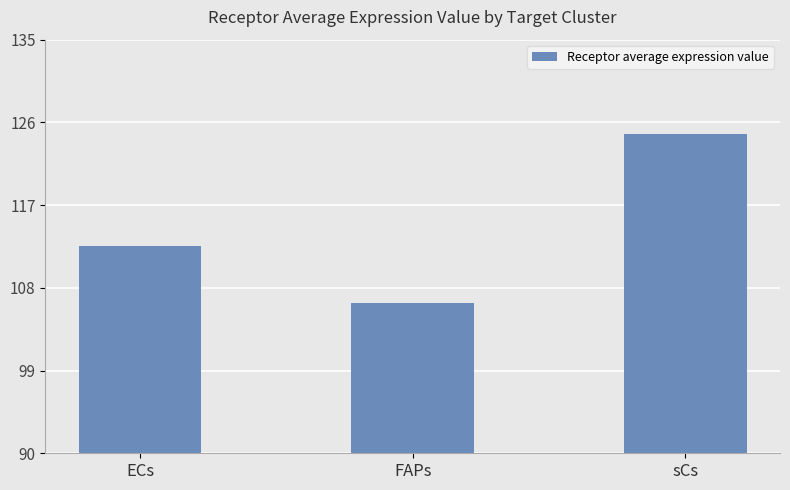

Does the chart contain any negative values?

No